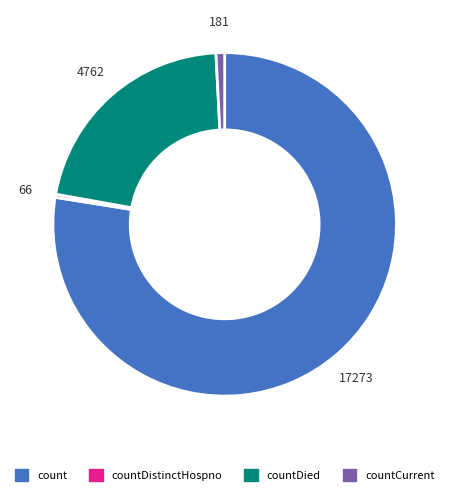

What is the ratio of the value at countDied to the value at count?

0.3